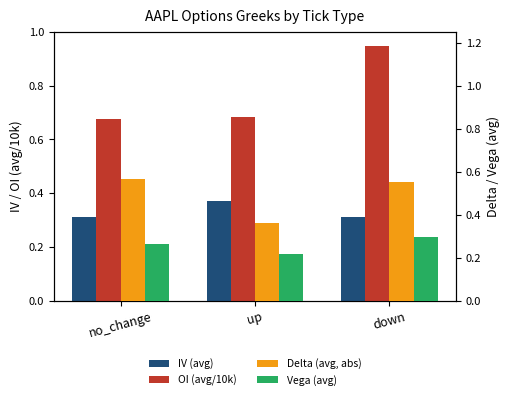

Which category has the highest value across all series?

down